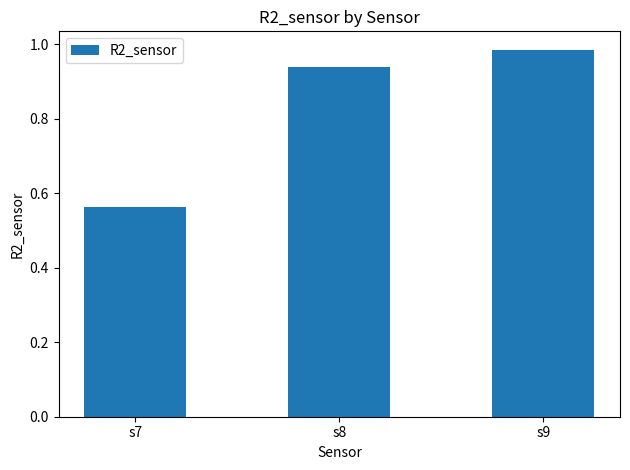

At which category does the chart reach its peak across all series?

s9